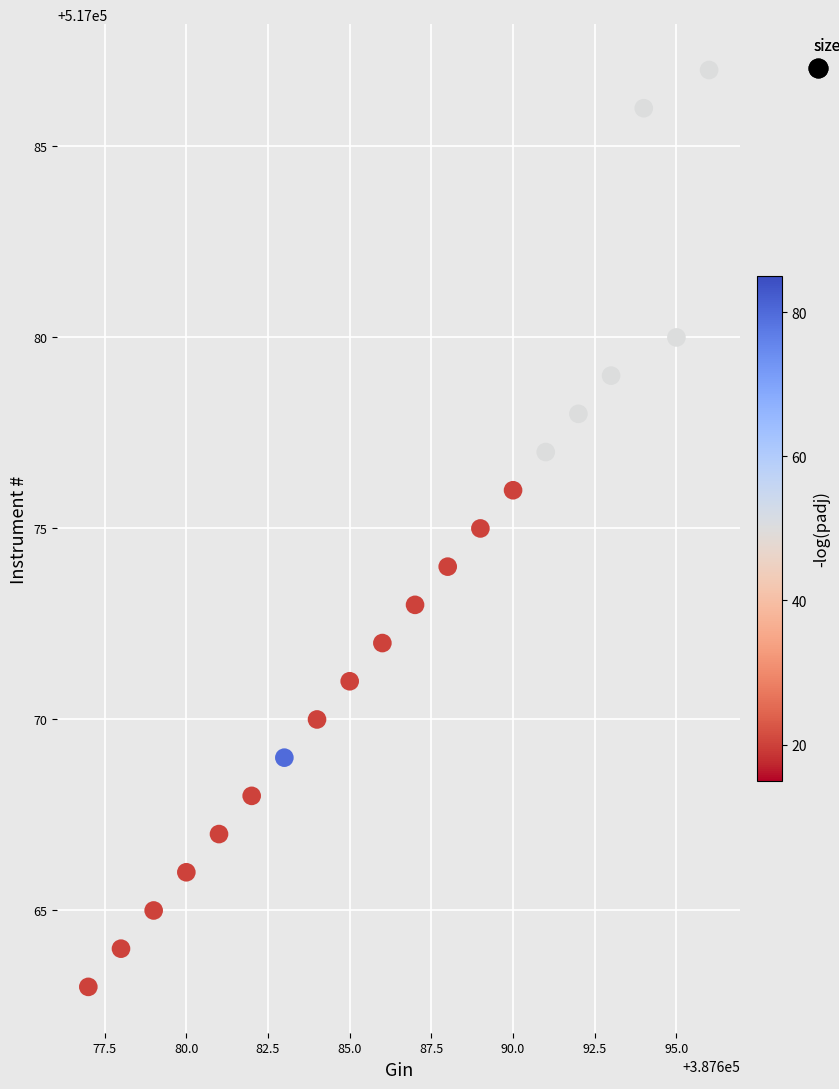

What is the range of Y values (max minus min)?

24